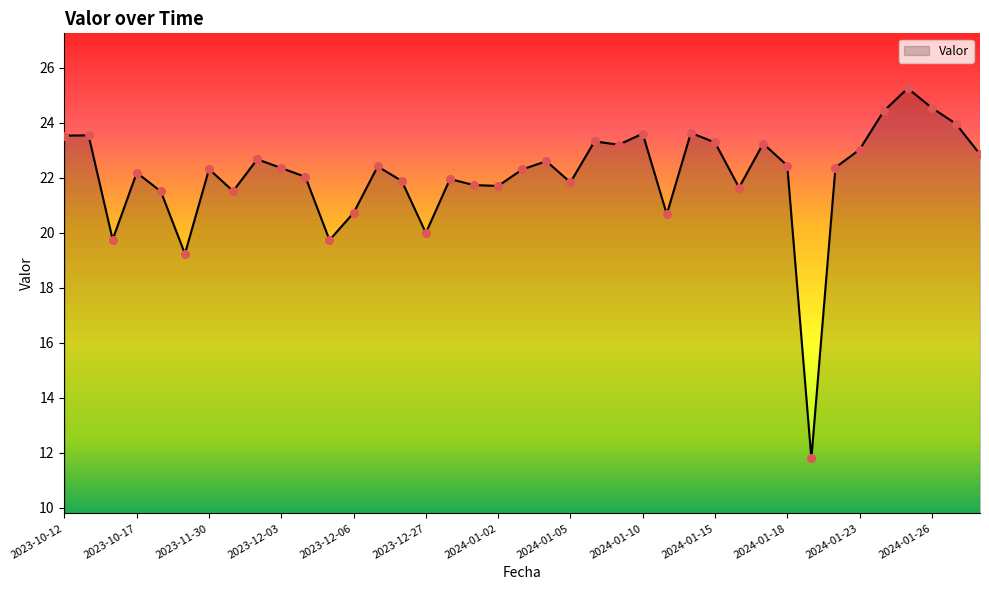

What is the difference between the maximum and minimum values?

13.5